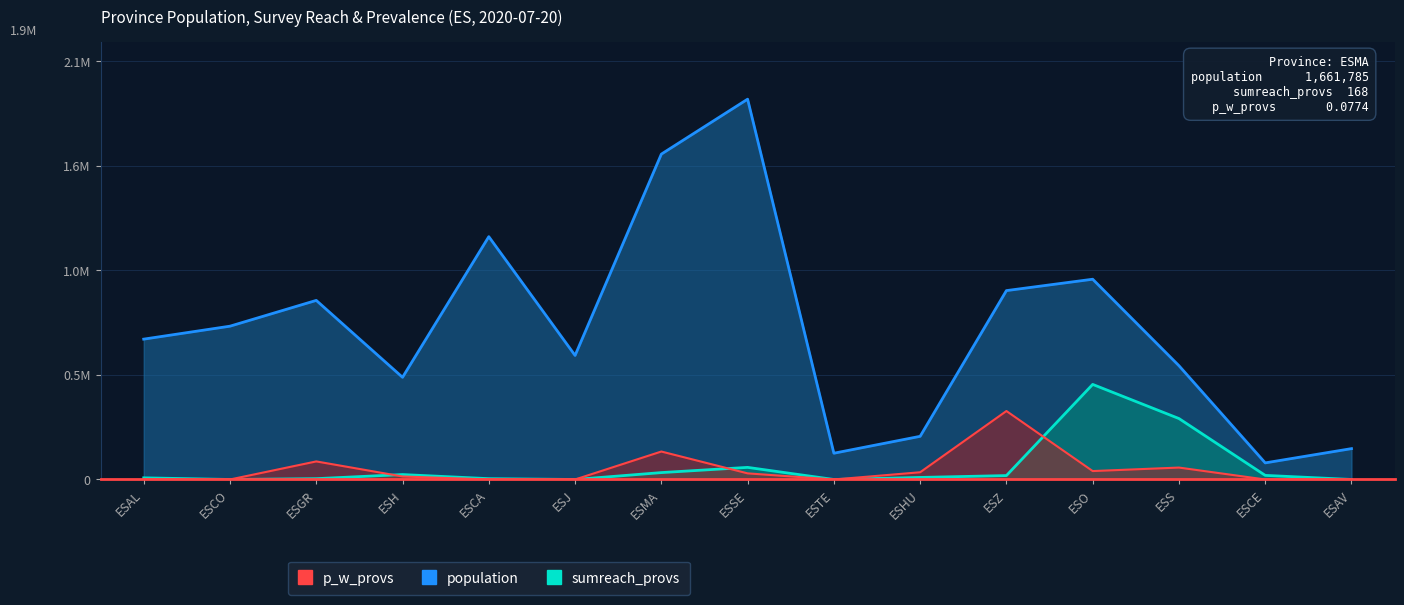

Which series has the largest range (max minus min)?

population